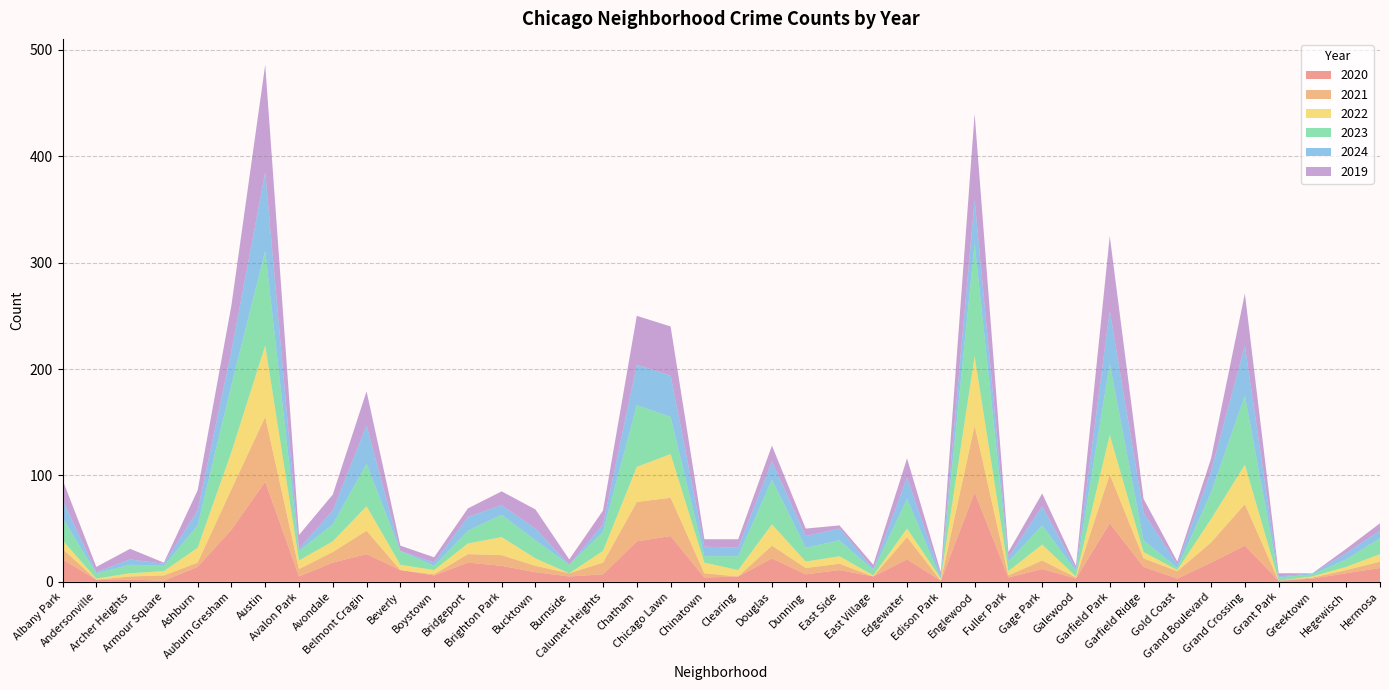

Reading left to right, what are all the values shown in this chart?

2020: Albany Park=21	Andersonville=2	Archer Heights=2	Armour Square=1	Ashburn=14	Auburn Gresham=49	Austin=94	Avalon Park=5	Avondale=18	Belmont Cragin=26	Beverly=11	Boystown=6	Bridgeport=18	Brighton Park=15	Bucktown=9	Burnside=5	Calumet Heights=7	Chatham=38	Chicago Lawn=43	Chinatown=4	Clearing=5	Douglas=22	Dunning=7	East Side=11	East Village=5	Edgewater=21	Edison Park=1	Englewood=84	Fuller Park=4	Gage Park=12	Galewood=3	Garfield Park=55	Garfield Ridge=14	Gold Coast=3	Grand Boulevard=18	Grand Crossing=34	Grant Park=1	Greektown=3	Hegewisch=8	Hermosa=13
2021: Albany Park=10	Andersonville=0	Archer Heights=3	Armour Square=5	Ashburn=4	Auburn Gresham=38	Austin=61	Avalon Park=7	Avondale=10	Belmont Cragin=22	Beverly=0	Boystown=1	Bridgeport=8	Brighton Park=10	Bucktown=6	Burnside=3	Calumet Heights=11	Chatham=37	Chicago Lawn=36	Chinatown=4	Clearing=0	Douglas=12	Dunning=6	East Side=6	East Village=0	Edgewater=21	Edison Park=0	Englewood=63	Fuller Park=2	Gage Park=8	Galewood=1	Garfield Park=46	Garfield Ridge=8	Gold Coast=7	Grand Boulevard=19	Grand Crossing=39	Grant Park=0	Greektown=1	Hegewisch=3	Hermosa=6
2022: Albany Park=8	Andersonville=1	Archer Heights=3	Armour Square=4	Ashburn=14	Auburn Gresham=35	Austin=67	Avalon Park=8	Avondale=10	Belmont Cragin=23	Beverly=5	Boystown=4	Bridgeport=10	Brighton Park=17	Bucktown=7	Burnside=0	Calumet Heights=11	Chatham=33	Chicago Lawn=41	Chinatown=10	Clearing=6	Douglas=20	Dunning=6	East Side=7	East Village=1	Edgewater=8	Edison Park=2	Englewood=65	Fuller Park=4	Gage Park=15	Galewood=1	Garfield Park=37	Garfield Ridge=6	Gold Coast=1	Grand Boulevard=22	Grand Crossing=37	Grant Park=0	Greektown=1	Hegewisch=3	Hermosa=7
2023: Albany Park=21	Andersonville=5	Archer Heights=8	Armour Square=5	Ashburn=21	Auburn Gresham=63	Austin=89	Avalon Park=9	Avondale=16	Belmont Cragin=40	Beverly=13	Boystown=4	Bridgeport=12	Brighton Park=21	Bucktown=17	Burnside=8	Calumet Heights=18	Chatham=58	Chicago Lawn=35	Chinatown=6	Clearing=13	Douglas=42	Dunning=13	East Side=15	East Village=5	Edgewater=28	Edison Park=0	Englewood=106	Fuller Park=9	Gage Park=18	Galewood=5	Garfield Park=67	Garfield Ridge=11	Gold Coast=2	Grand Boulevard=25	Grand Crossing=65	Grant Park=3	Greektown=2	Hegewisch=7	Hermosa=15
2024: Albany Park=17	Andersonville=1	Archer Heights=5	Armour Square=2	Ashburn=14	Auburn Gresham=32	Austin=74	Avalon Park=2	Avondale=13	Belmont Cragin=36	Beverly=0	Boystown=3	Bridgeport=13	Brighton Park=9	Bucktown=11	Burnside=0	Calumet Heights=7	Chatham=38	Chicago Lawn=39	Chinatown=9	Clearing=8	Douglas=17	Dunning=11	East Side=11	East Village=1	Edgewater=20	Edison Park=3	Englewood=41	Fuller Park=4	Gage Park=18	Galewood=2	Garfield Park=50	Garfield Ridge=26	Gold Coast=3	Grand Boulevard=20	Grand Crossing=47	Grant Park=1	Greektown=1	Hegewisch=6	Hermosa=7
2019: Albany Park=19	Andersonville=5	Archer Heights=10	Armour Square=1	Ashburn=19	Auburn Gresham=43	Austin=101	Avalon Park=13	Avondale=15	Belmont Cragin=32	Beverly=5	Boystown=5	Bridgeport=8	Brighton Park=13	Bucktown=18	Burnside=5	Calumet Heights=13	Chatham=46	Chicago Lawn=46	Chinatown=7	Clearing=8	Douglas=15	Dunning=7	East Side=3	East Village=4	Edgewater=18	Edison Park=3	Englewood=81	Fuller Park=5	Gage Park=12	Galewood=3	Garfield Park=70	Garfield Ridge=13	Gold Coast=3	Grand Boulevard=12	Grand Crossing=49	Grant Park=3	Greektown=0	Hegewisch=4	Hermosa=7